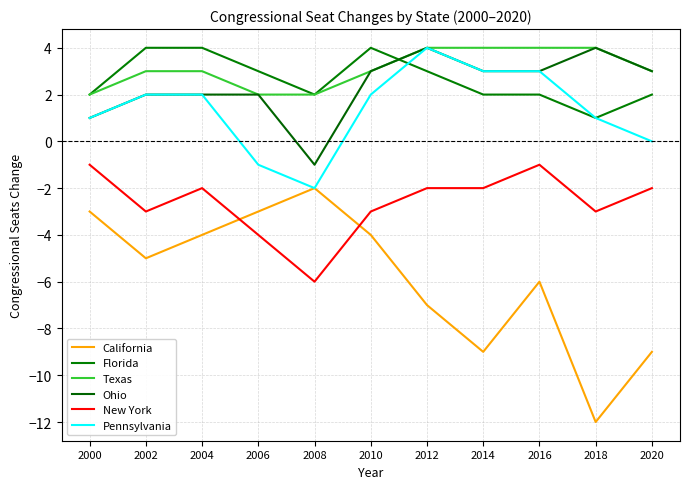

Rank the series by their maximum value, from highest to lowest.

Florida, Texas, Ohio, Pennsylvania, New York, California